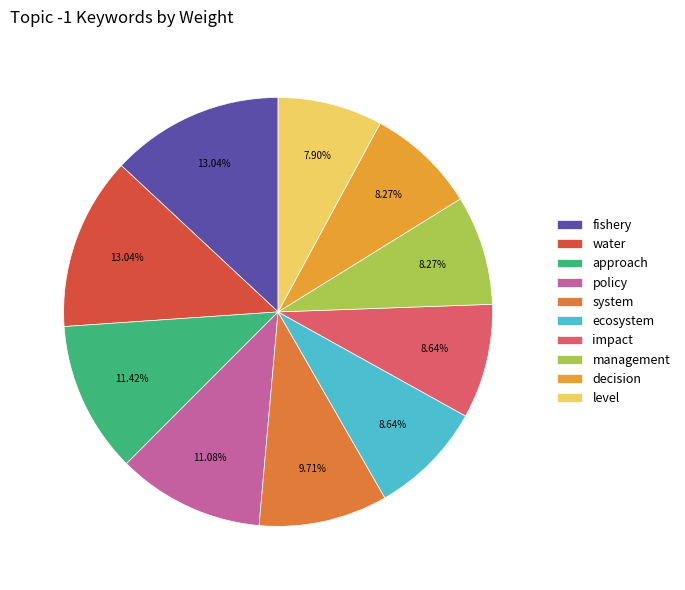

Count the number of slices in the pie.

10